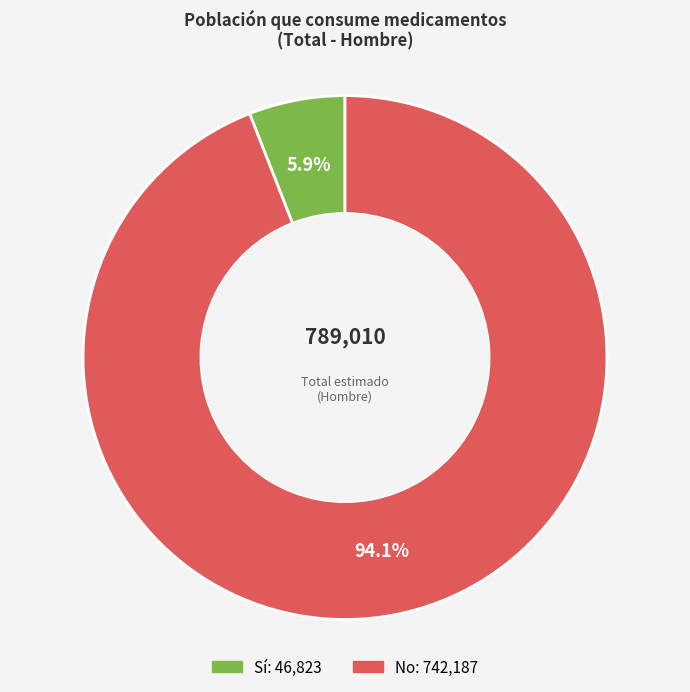

Between No and Sí, which is larger?

No